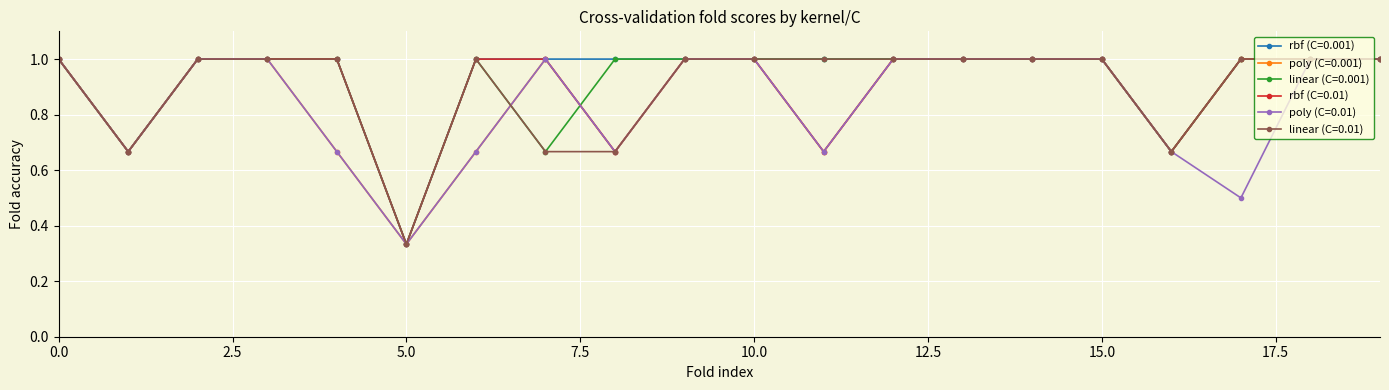

At how many categories does at least one series exceed 0?

20